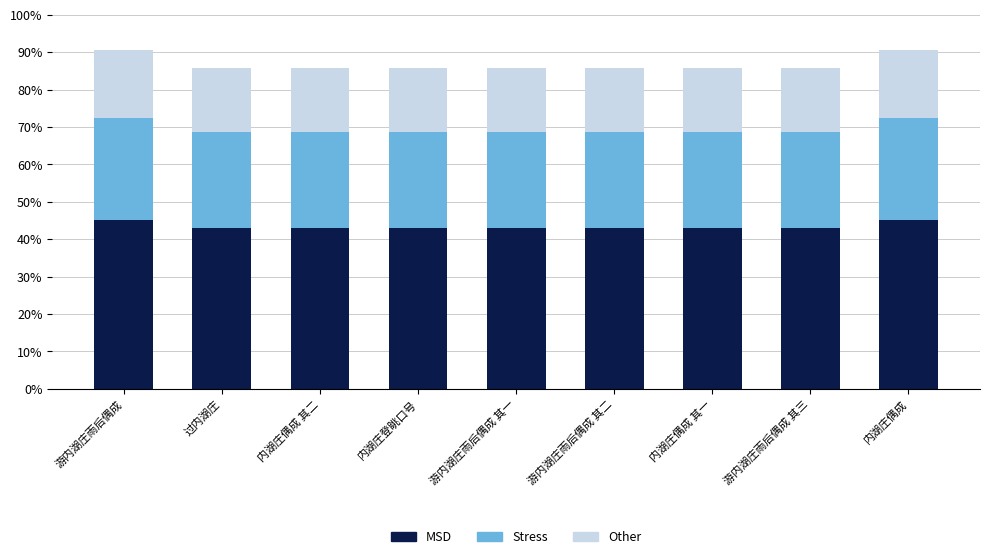

Where is Stress nearest to the value 237943?

内湖庄登眺口号